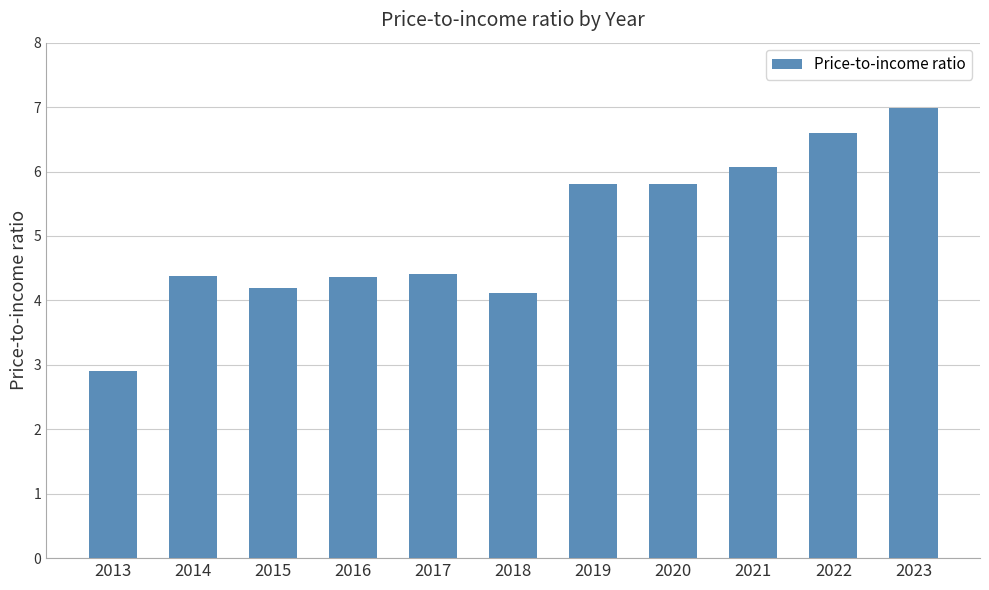

What is the value of the 5th bar from the left?

4.4